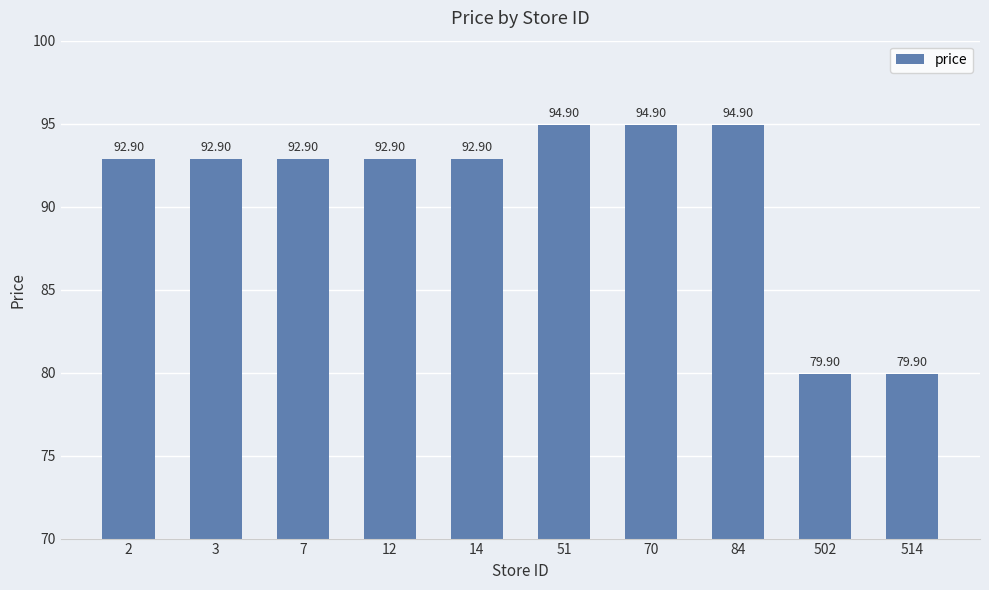

Between 14 and 51, which is larger?

51